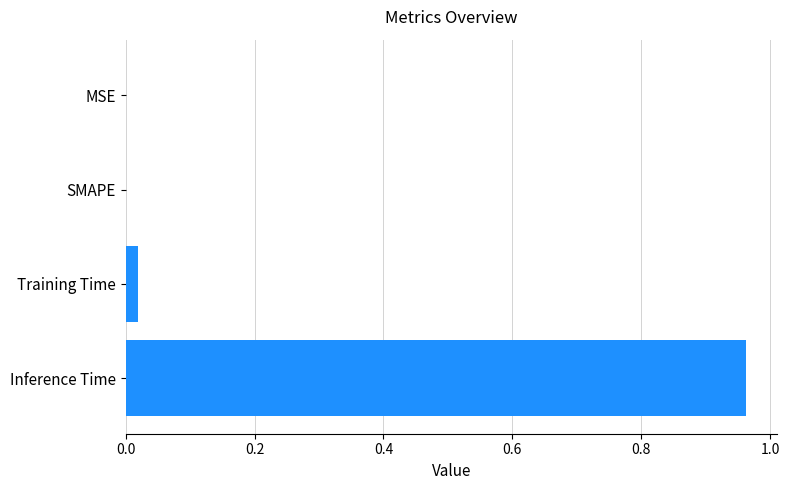

Which category has the highest value across all series?

Inference Time